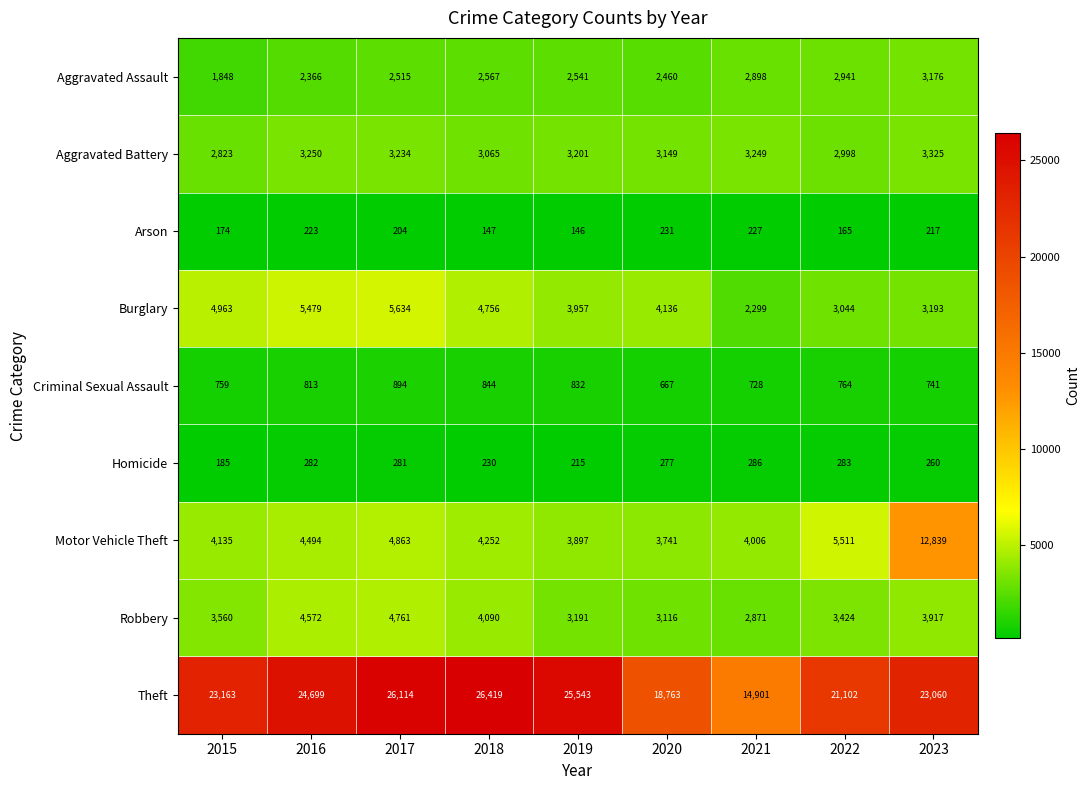

What is the spread (max minus min) of values at 2017?

25910